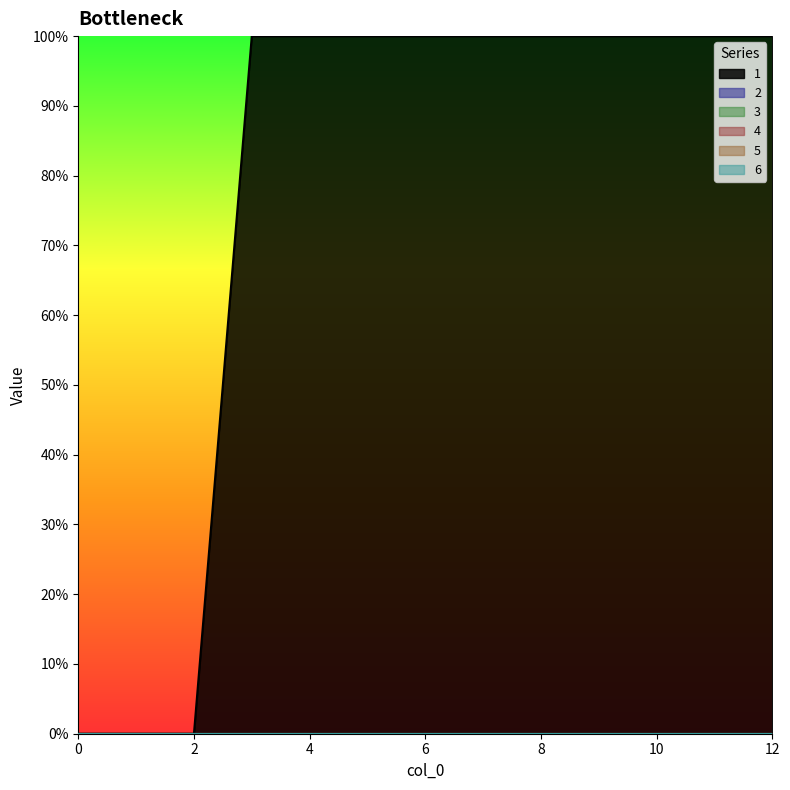

Reading left to right, extract all data points from this chart.

1: 0	0	0	100	100	100	100	100	100	100	100	100	100
2: 0	0	0	0	0	0	0	0	0	0	0	0	0
3: 0	0	0	0	0	0	0	0	0	0	0	0	0
4: 0	0	0	0	0	0	0	0	0	0	0	0	0
5: 0	0	0	0	0	0	0	0	0	0	0	0	0
6: 0	0	0	0	0	0	0	0	0	0	0	0	0